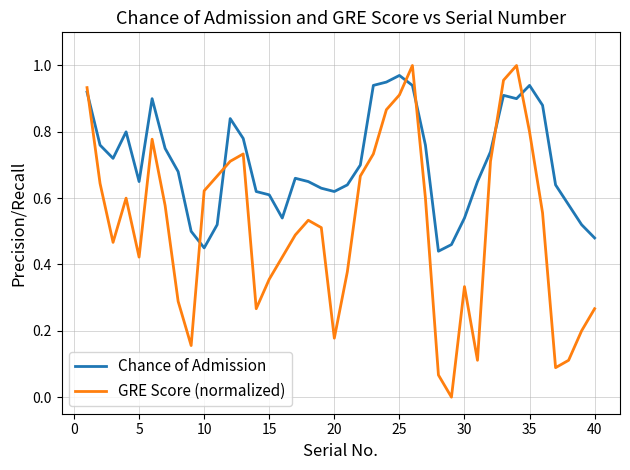

Which series has the largest range (max minus min)?

GRE Score (normalized)